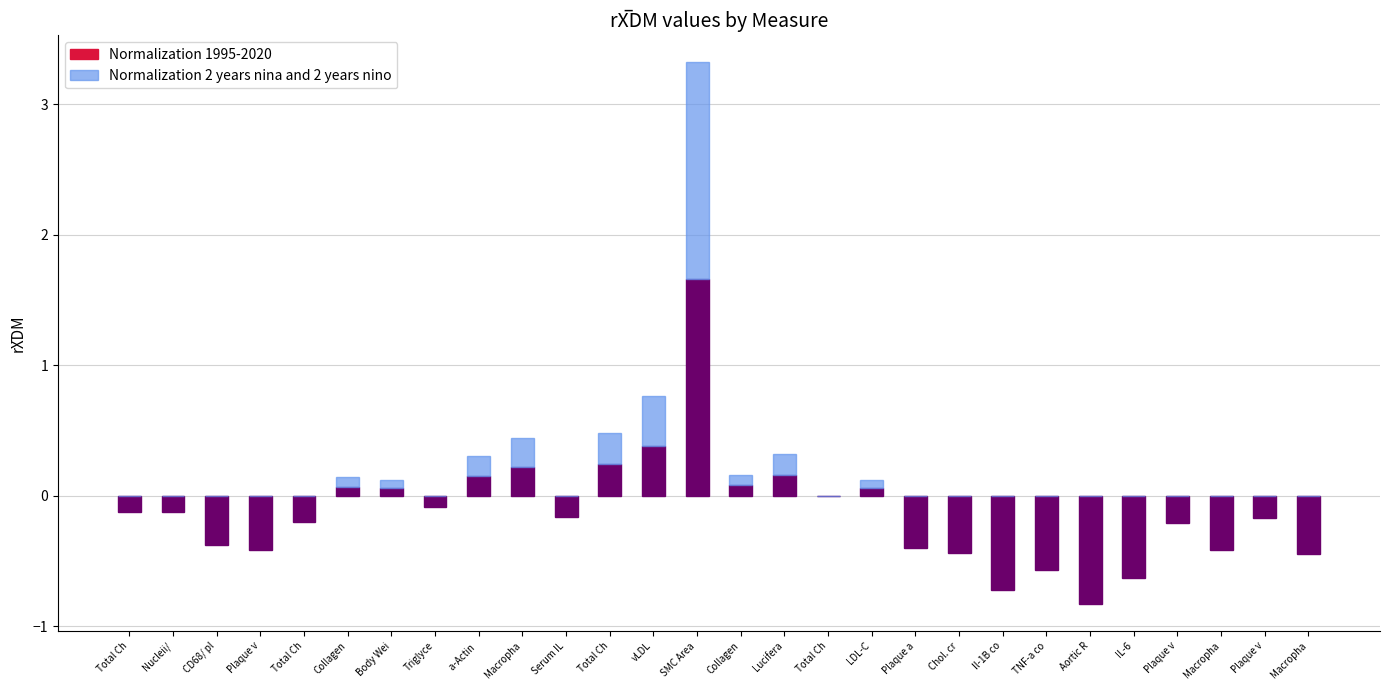

How many groups of bars are there?

28